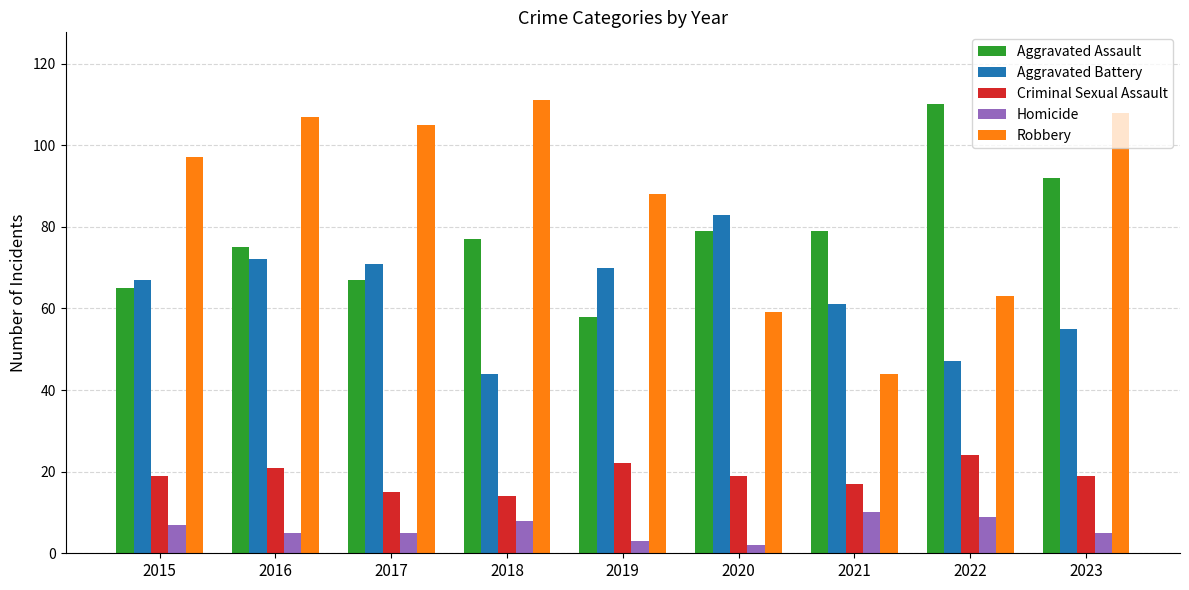

Read the Robbery value at 2015.

97